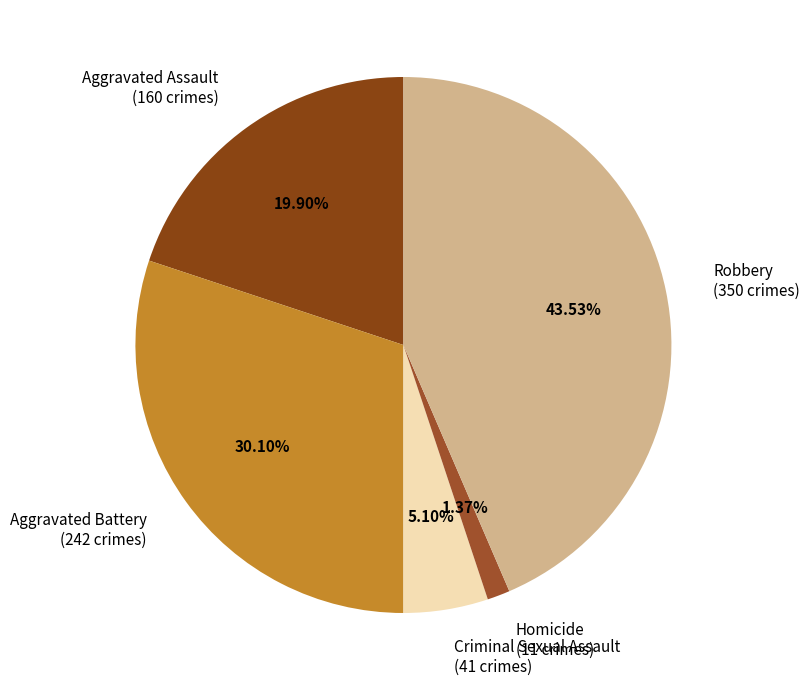

Rank the categories by value from lowest to highest.

Homicide, Criminal Sexual Assault, Aggravated Assault, Aggravated Battery, Robbery